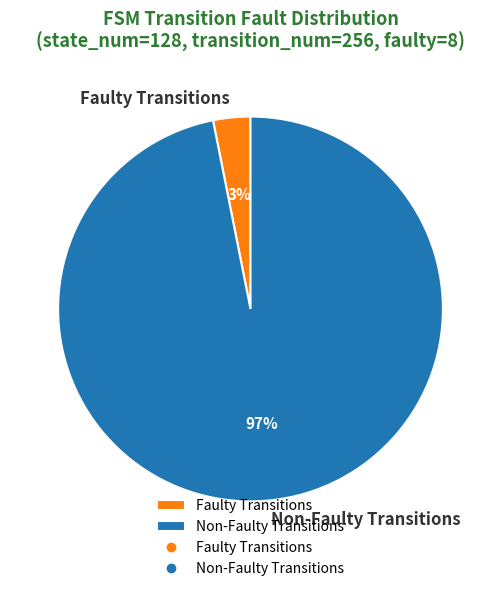

Rank the categories by value from highest to lowest.

Non-Faulty Transitions, Faulty Transitions